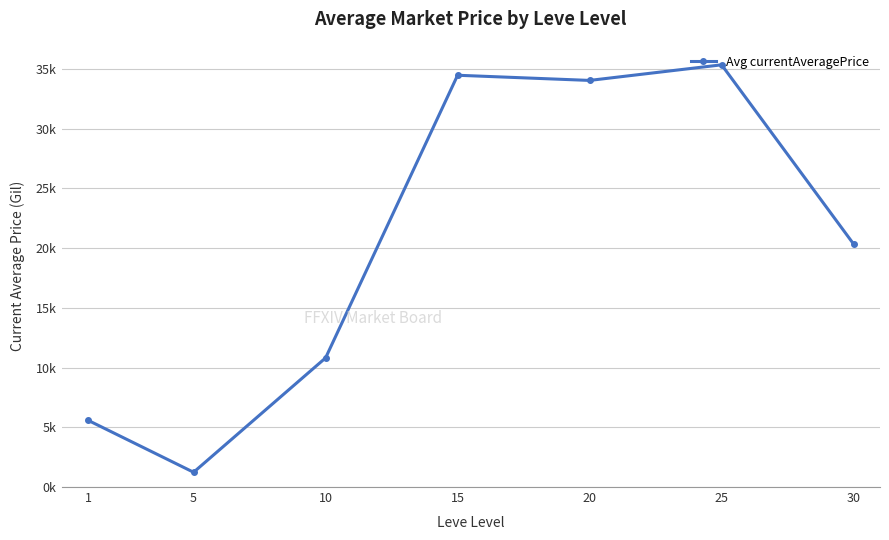

Does the chart have visible grid lines?

Yes